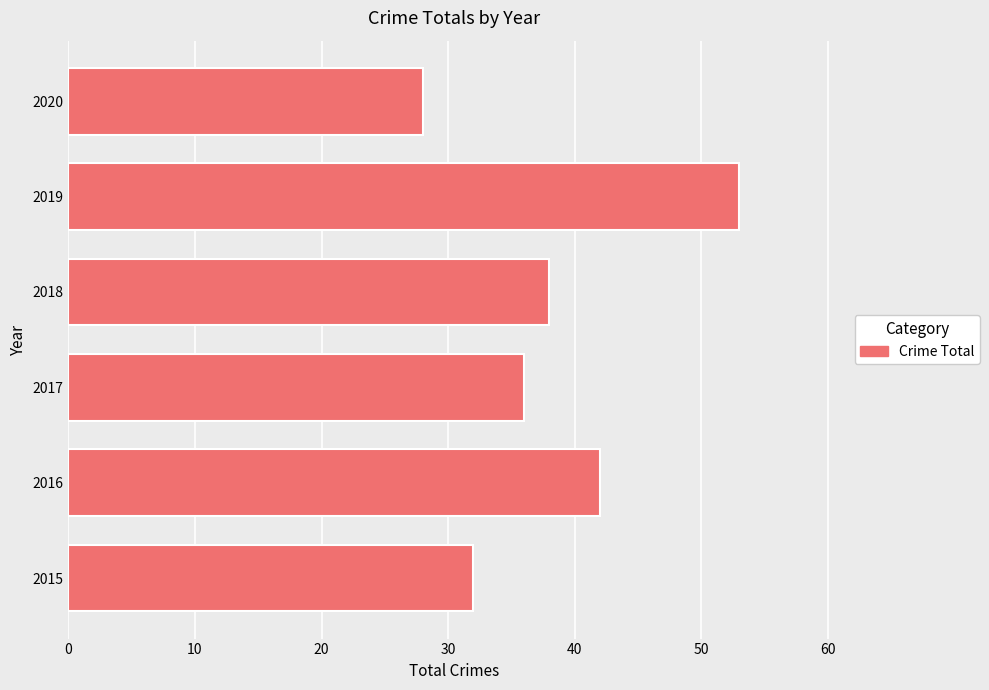

Does the chart contain any negative values?

No